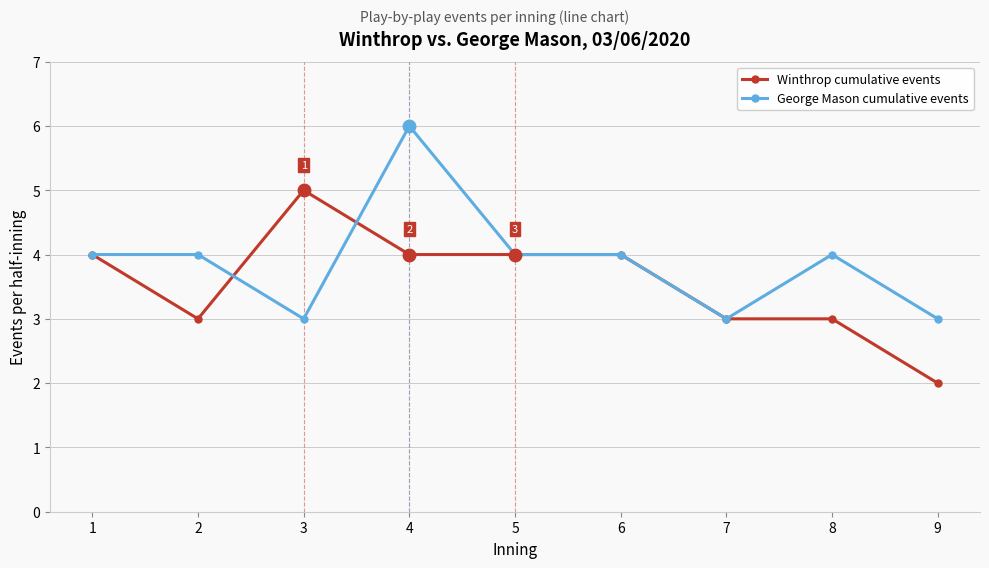

Which category has the lowest value in the Winthrop cumulative events series?

9